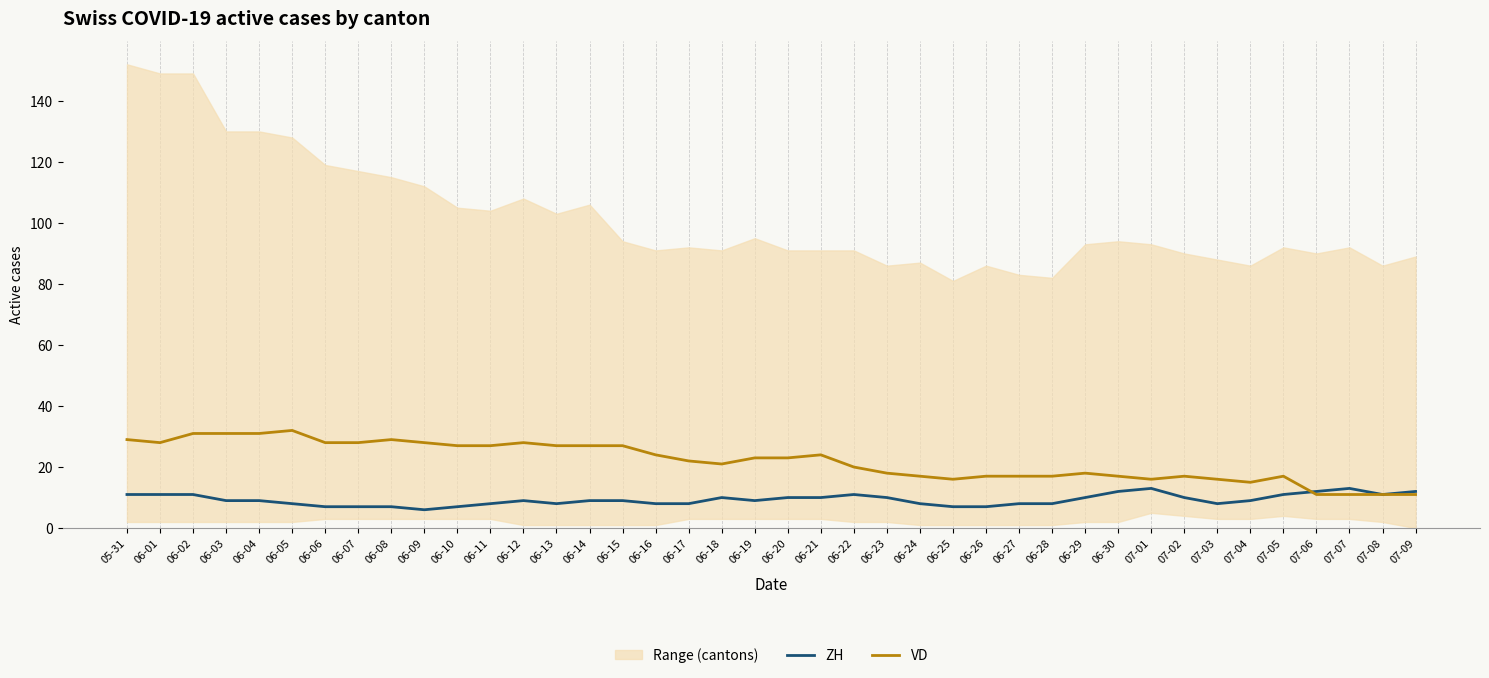

What is the total value across all series at 06-14?

36